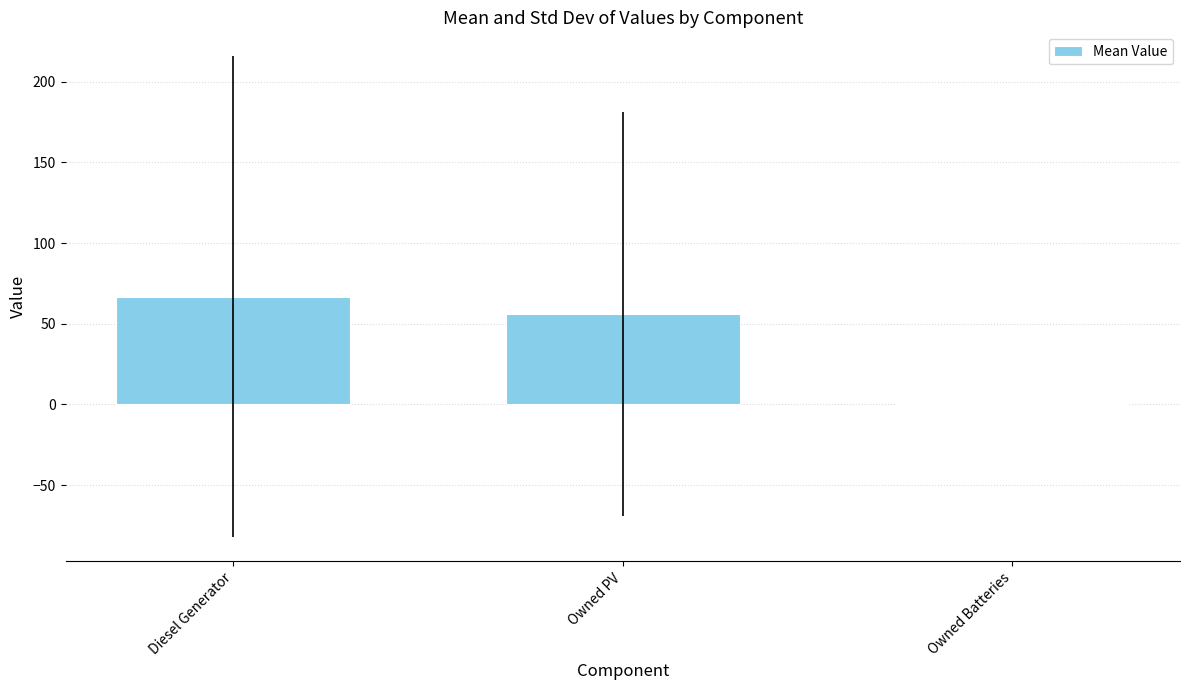

How many series are shown in this chart?

1